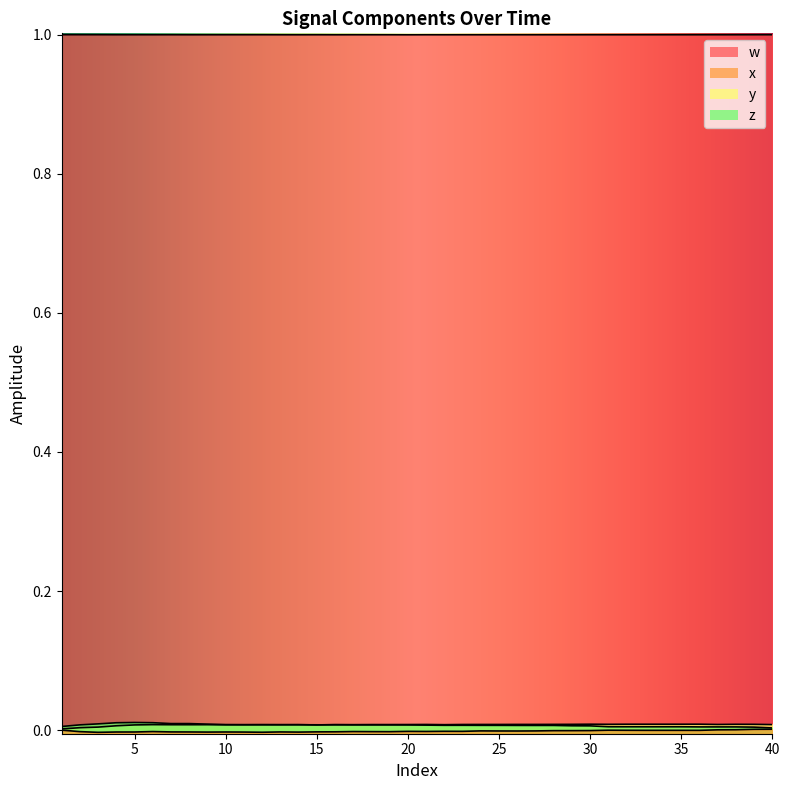

Which series ends up on top after the final intersection of z and y?

y